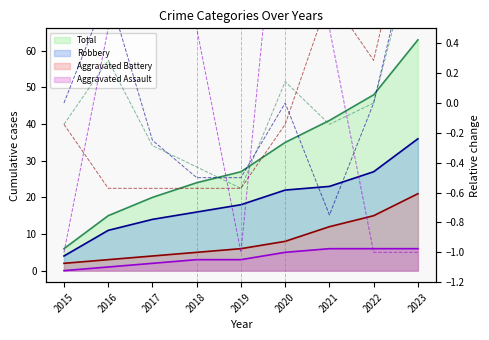

What are all the series names shown in the legend?

Aggravated Assault, Aggravated Battery, Robbery, Total